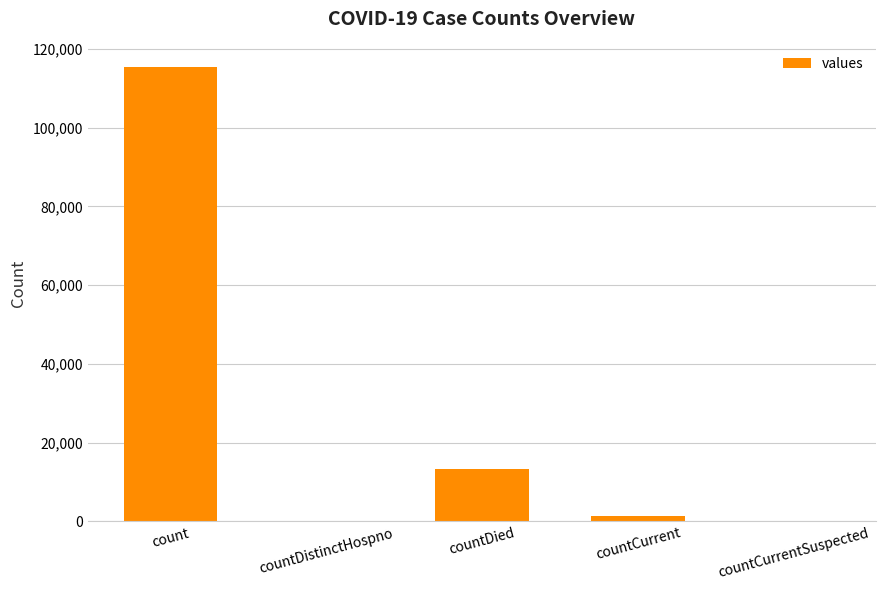

What is the sum of the values at count and countDied?

128722